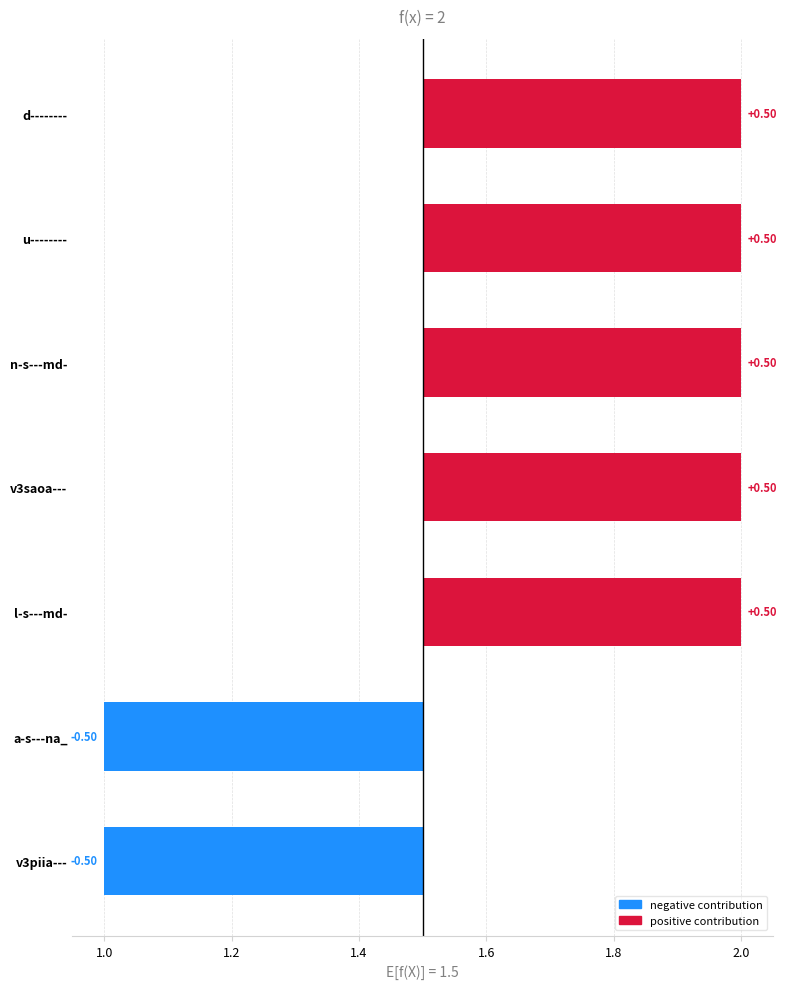

What is the difference between the maximum and minimum values?

1.0